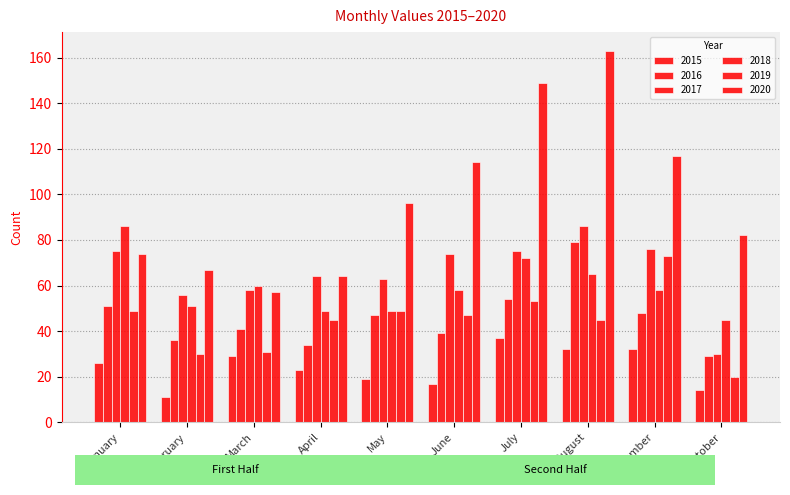

How many bars are there in total?

60